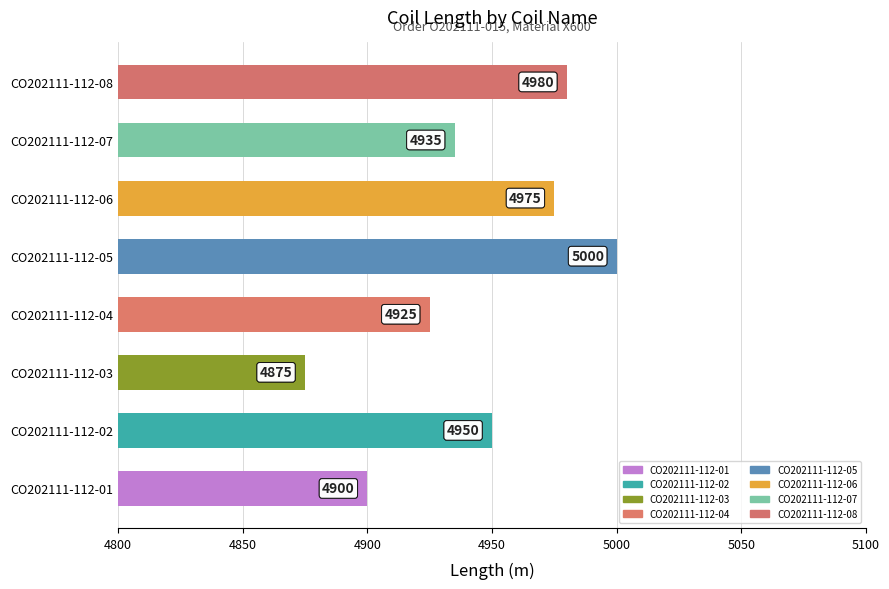

Rank the categories by value from lowest to highest.

CO202111-112-03, CO202111-112-01, CO202111-112-04, CO202111-112-07, CO202111-112-02, CO202111-112-06, CO202111-112-08, CO202111-112-05